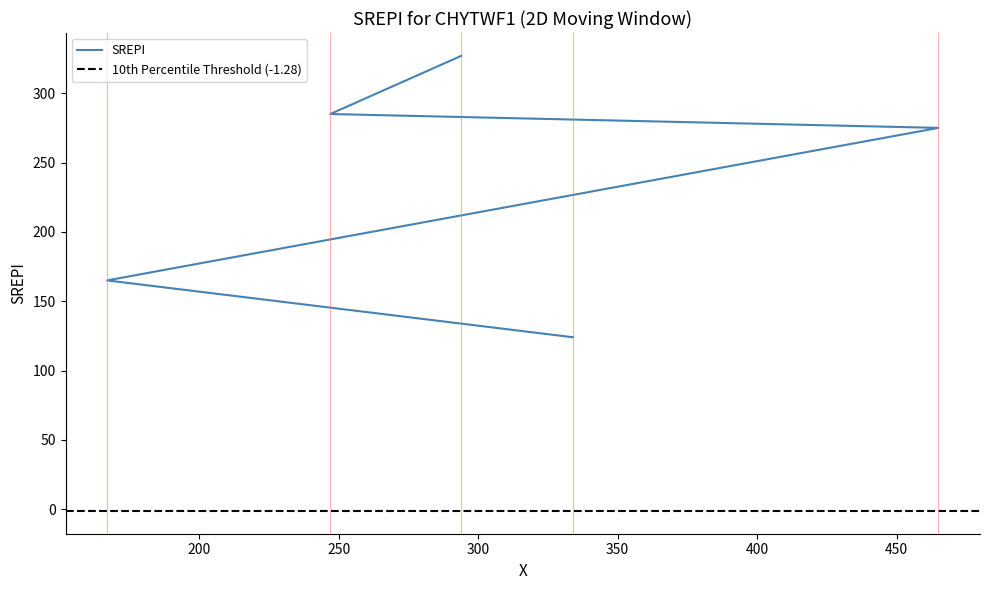

How many lines are shown in the chart?

1